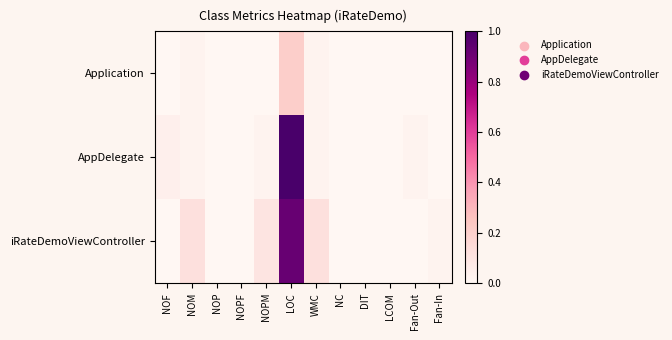

Count the number of categories in the chart.

12